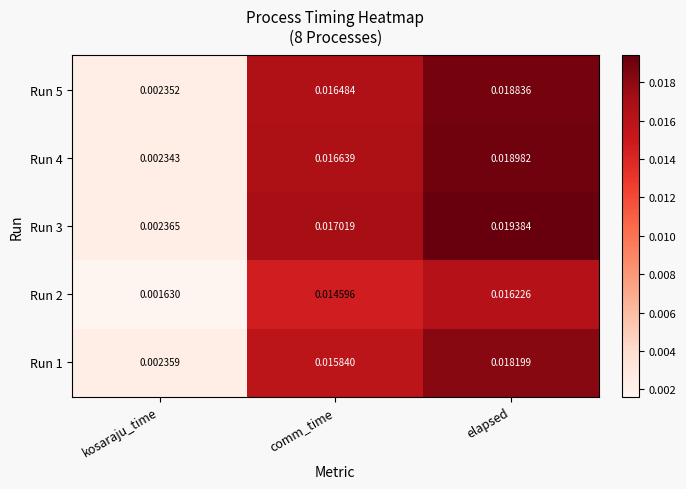

At which label is Run 4 closest to 0?

kosaraju_time